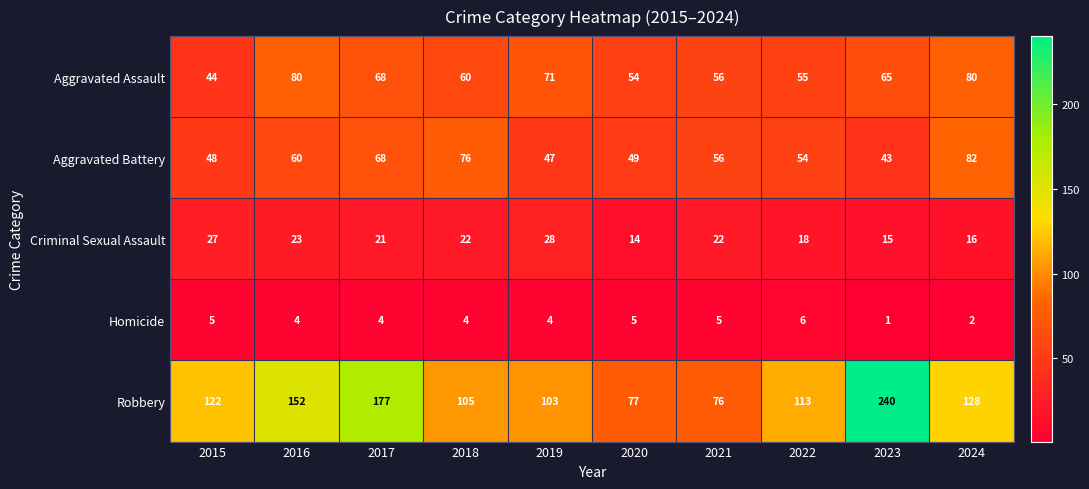

How many series are shown in this chart?

5